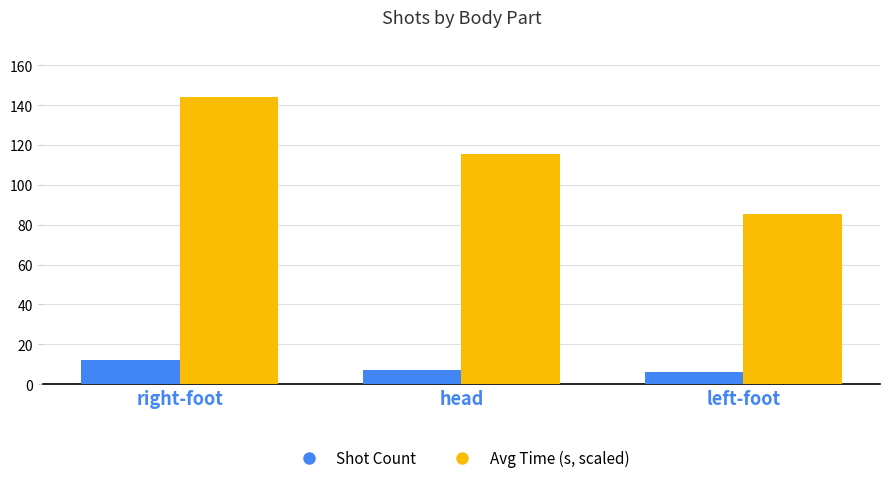

Reading left to right, transcribe all the data shown in this chart.

Shot Count: right-foot=12.0	head=7.0	left-foot=6.0
Avg Time (s, scaled): right-foot=144.0	head=115.4	left-foot=85.2